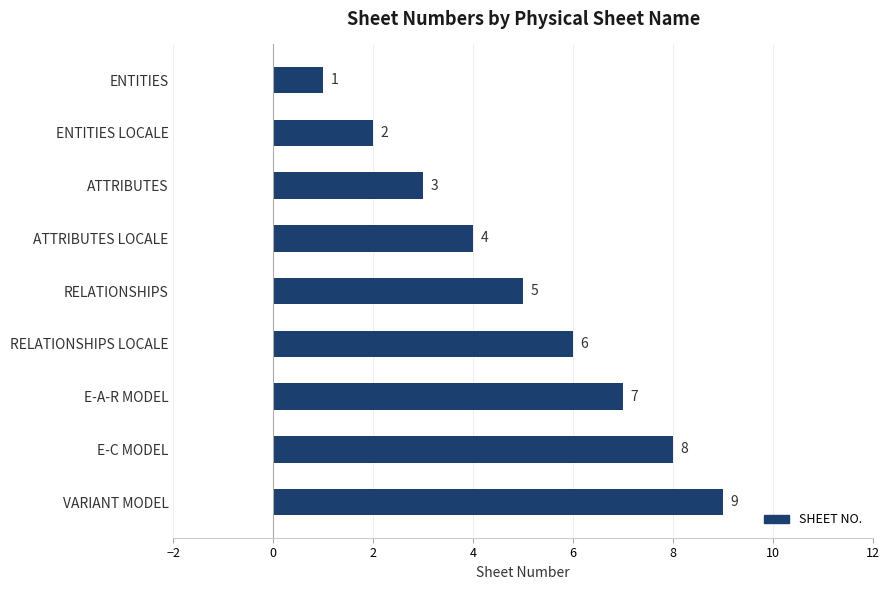

What is the label of the 1st bar from the bottom?

VARIANT MODEL